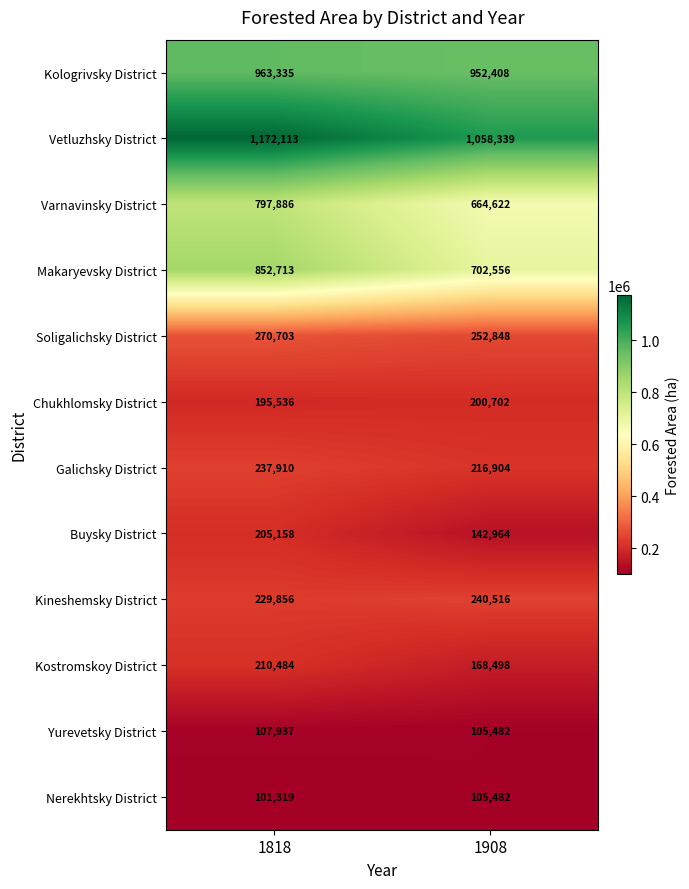

Which category has the lowest value across all series?

1818